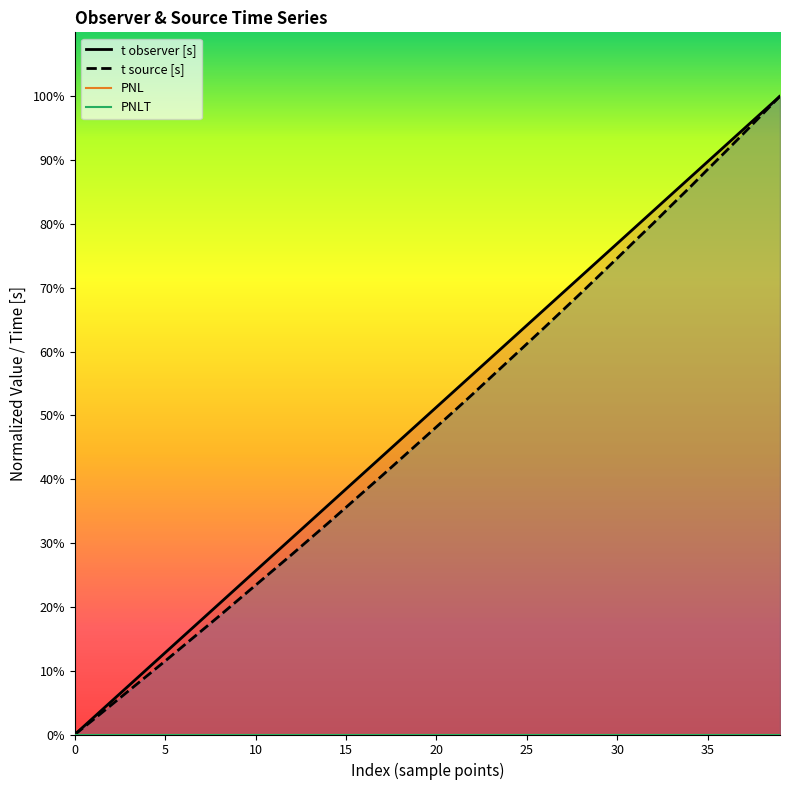

True or false: PNL and t source [s] intersect in this chart.

False